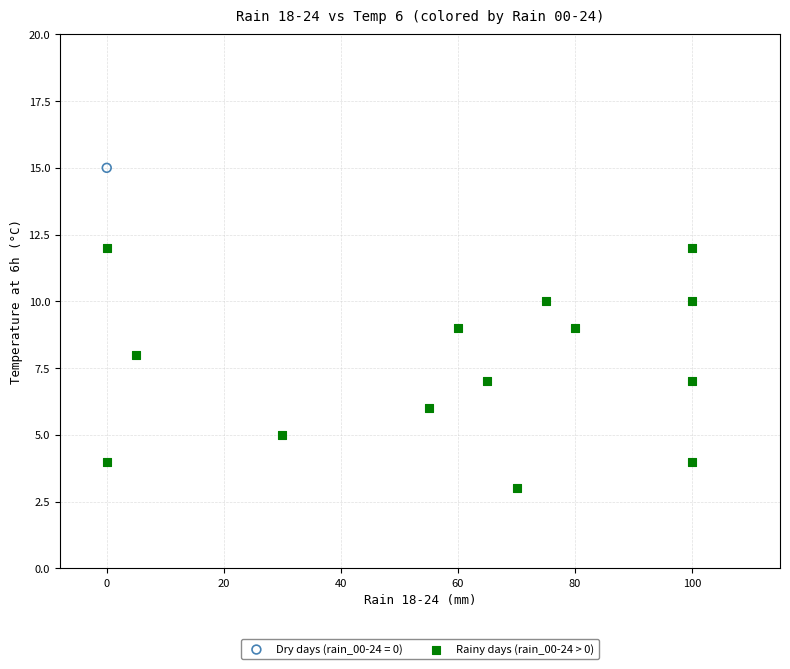

What are all the series names shown in the legend?

Dry days (rain_00-24 = 0), Rainy days (rain_00-24 > 0)